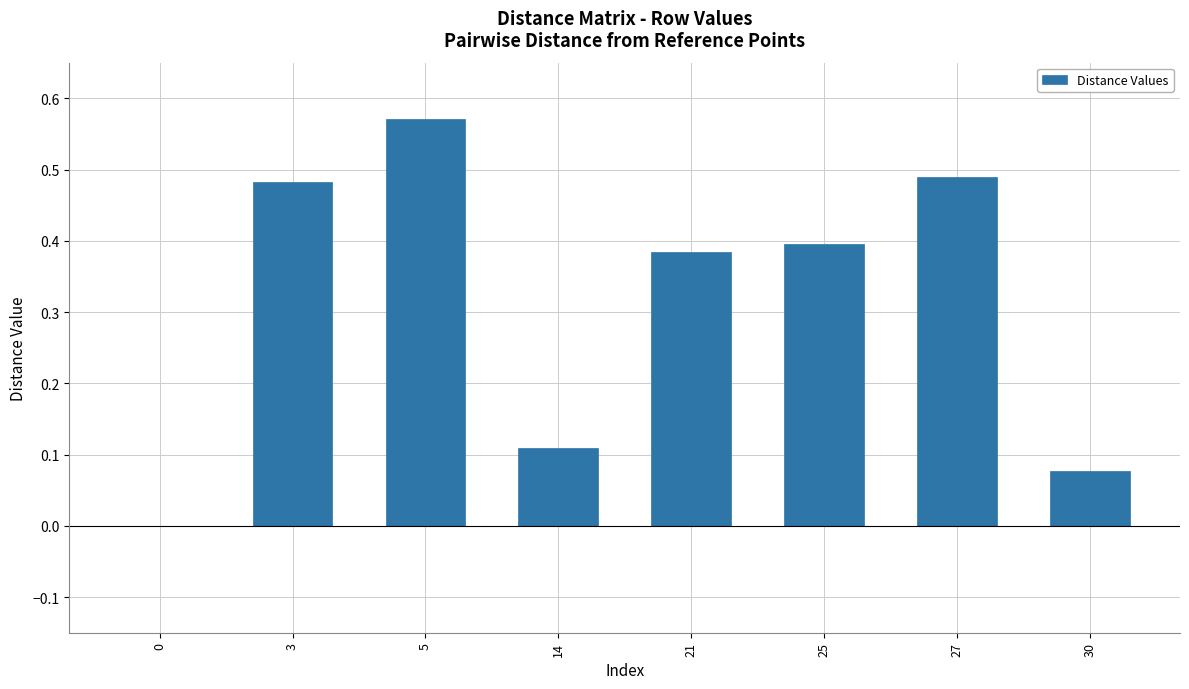

Between 25 and 3, which is larger?

3